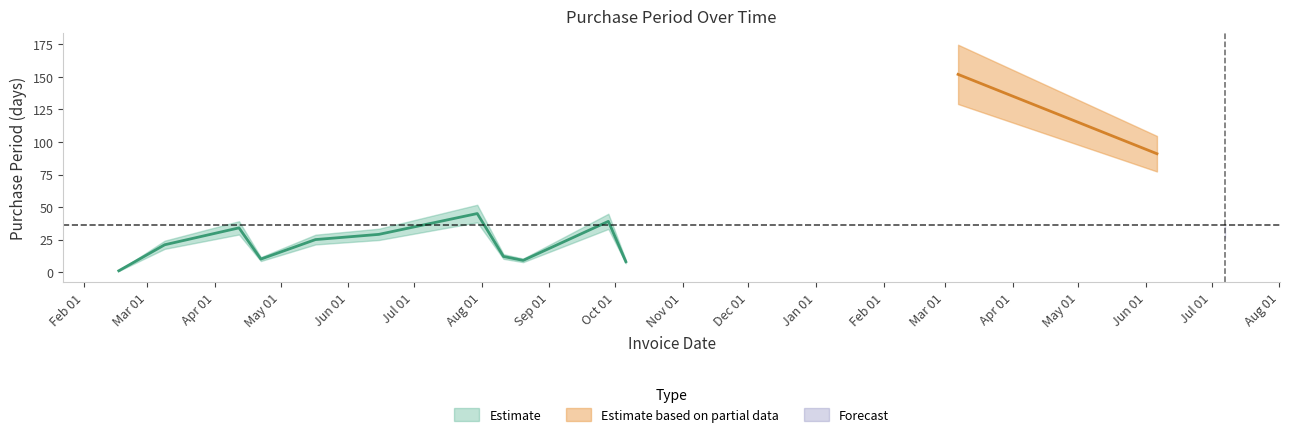

Approximately how many times larger is the value at 2016-06-15 compared to 2016-04-12?

0.9